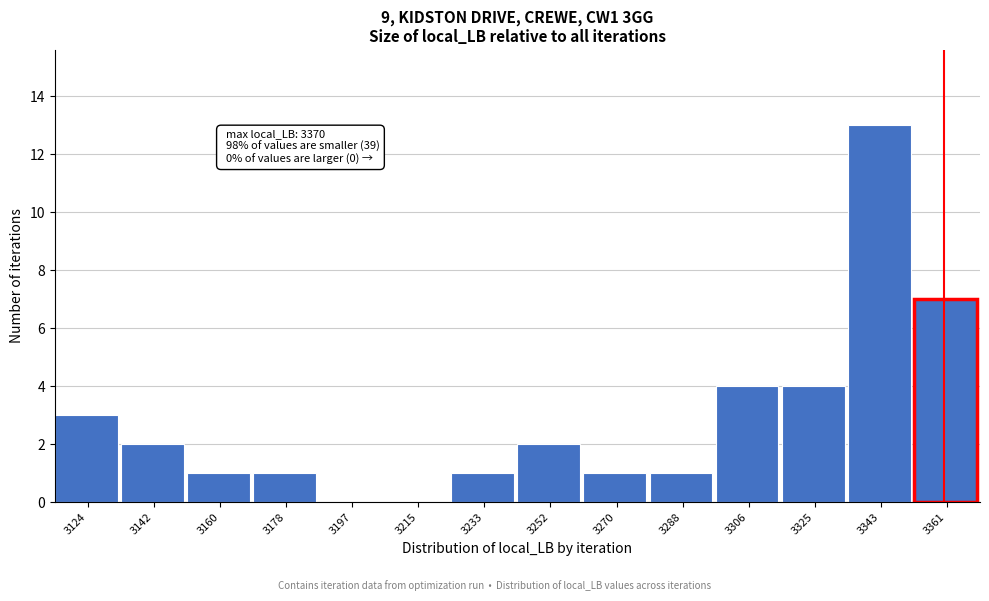

Reading left to right, extract all data points from this chart.

3124=3	3142=2	3160=1	3178=1	3197=0	3215=0	3233=1	3252=2	3270=1	3288=1	3306=4	3325=4	3343=13	3361=7